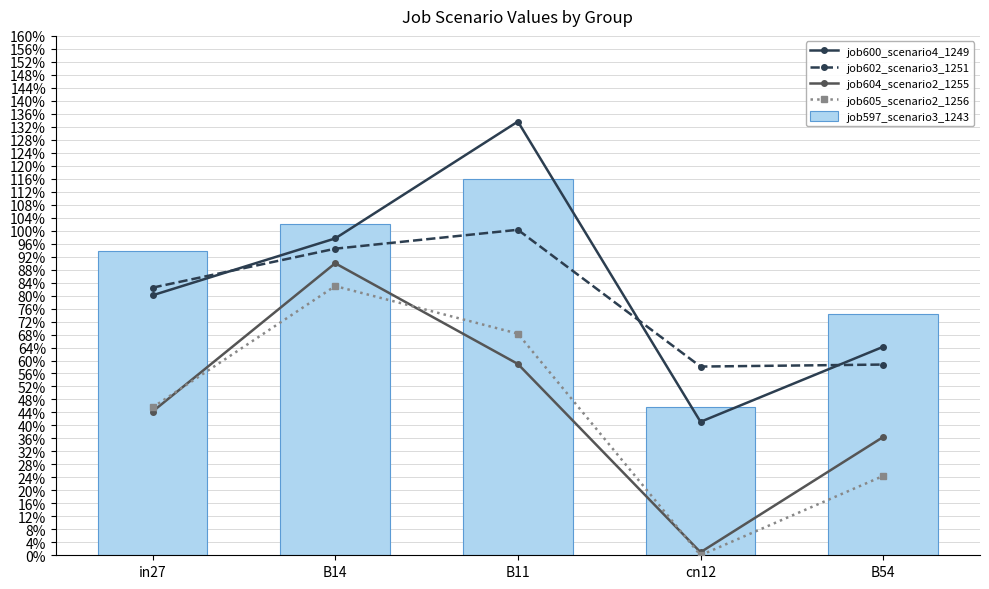

Reading left to right, extract all data points from this chart.

job600_scenario4_1249: 0.8	1.0	1.3	0.4	0.6
job602_scenario3_1251: 0.8	0.9	1.0	0.6	0.6
job604_scenario2_1255: 0.4	0.9	0.6	0.0	0.4
job605_scenario2_1256: 0.5	0.8	0.7	0.0	0.2
job597_scenario3_1243: 0.9	1.0	1.2	0.5	0.7